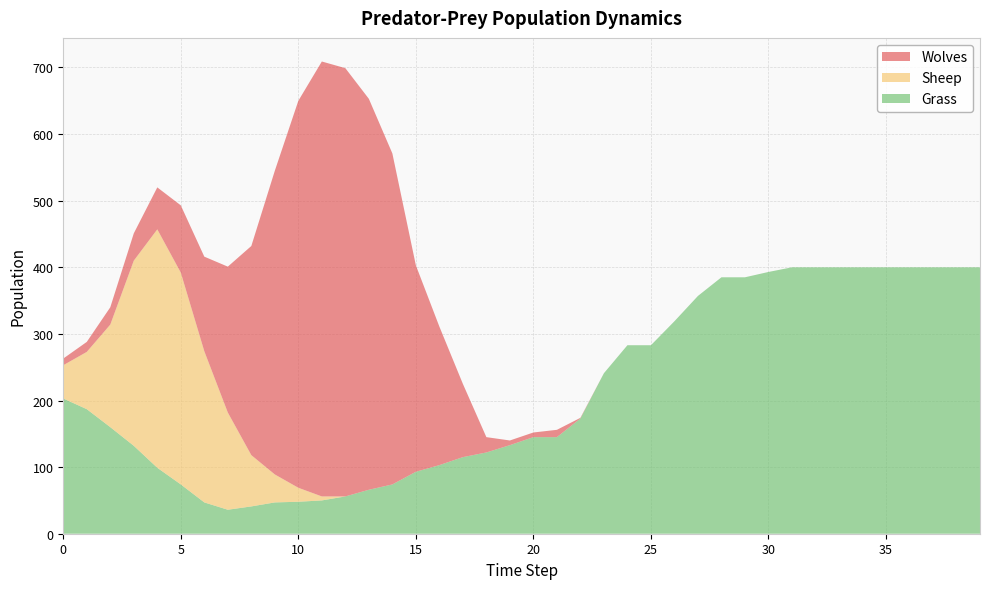

Reading right to left, what are all the values shown in this chart?

Wolves: 39=0	38=0	37=0	36=0	35=0	34=0	33=0	32=0	31=0	30=0	29=0	28=0	27=0	26=0	25=0	24=0	23=0	22=1	21=11	20=7	19=7	18=23	17=110	16=208	15=310	14=497	13=587	12=643	11=653	10=581	9=456	8=314	7=219	6=142	5=101	4=63	3=41	2=26	1=15	0=10
Sheep: 39=0	38=0	37=0	36=0	35=0	34=0	33=0	32=0	31=0	30=0	29=0	28=0	27=0	26=0	25=0	24=0	23=0	22=0	21=0	20=0	19=0	18=0	17=0	16=0	15=0	14=0	13=0	12=0	11=6	10=21	9=42	8=77	7=146	6=227	5=318	4=358	3=278	2=154	1=86	0=50
Grass: 39=400	38=400	37=400	36=400	35=400	34=400	33=400	32=400	31=400	30=393	29=385	28=385	27=357	26=319	25=283	24=283	23=241	22=173	21=145	20=145	19=133	18=122	17=115	16=103	15=93	14=74	13=66	12=56	11=50	10=48	9=47	8=41	7=36	6=47	5=74	4=99	3=132	2=160	1=187	0=203